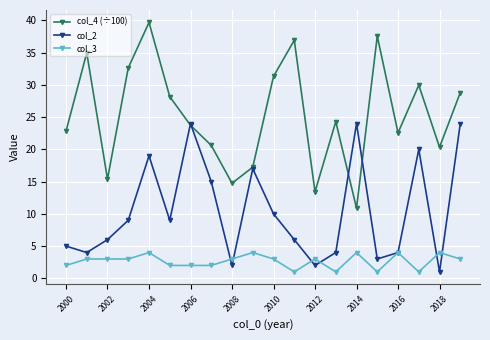

List the series in order of their overall mean, lowest first.

col_3, col_2, col_4 (÷100)